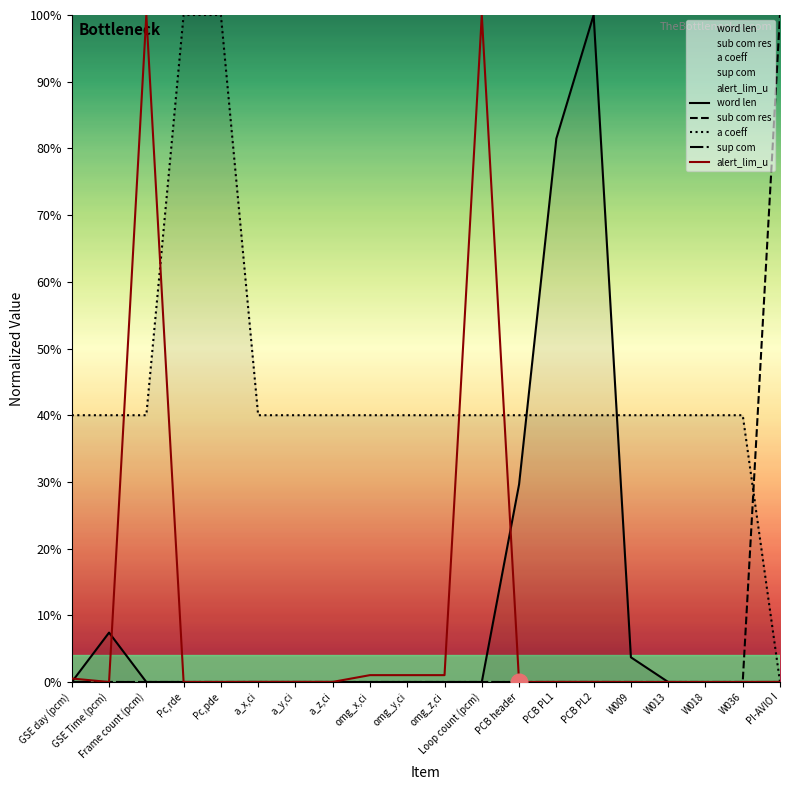

True or false: alert_lim_u and sup com intersect in this chart.

False